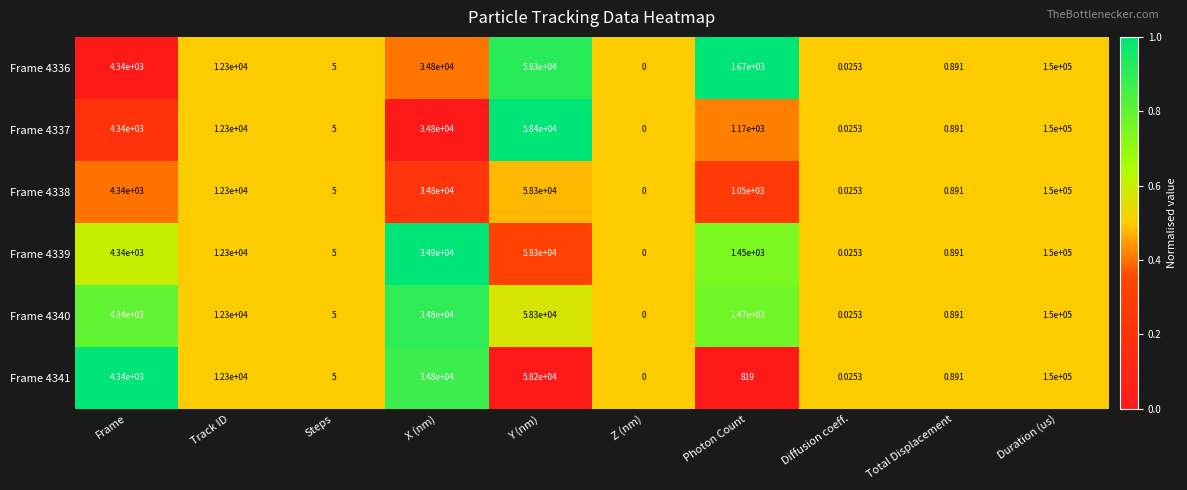

What is the maximum value shown in the chart?

150000.0